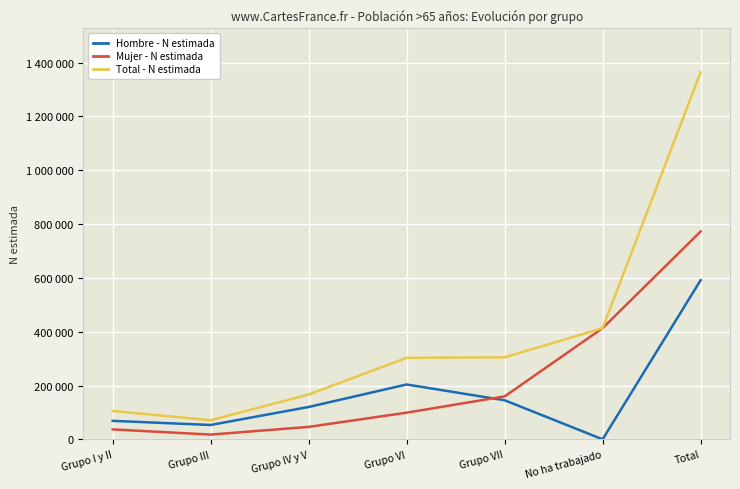

What is the sum of the Hombre - N estimada values at Grupo VI and No ha trabajado?

203856